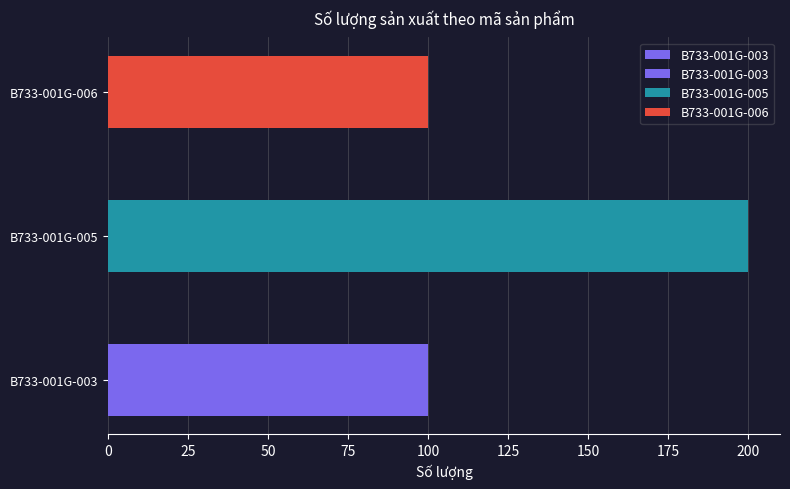

The chart shows a value of 100 at B733-001G-006. True or false?

True